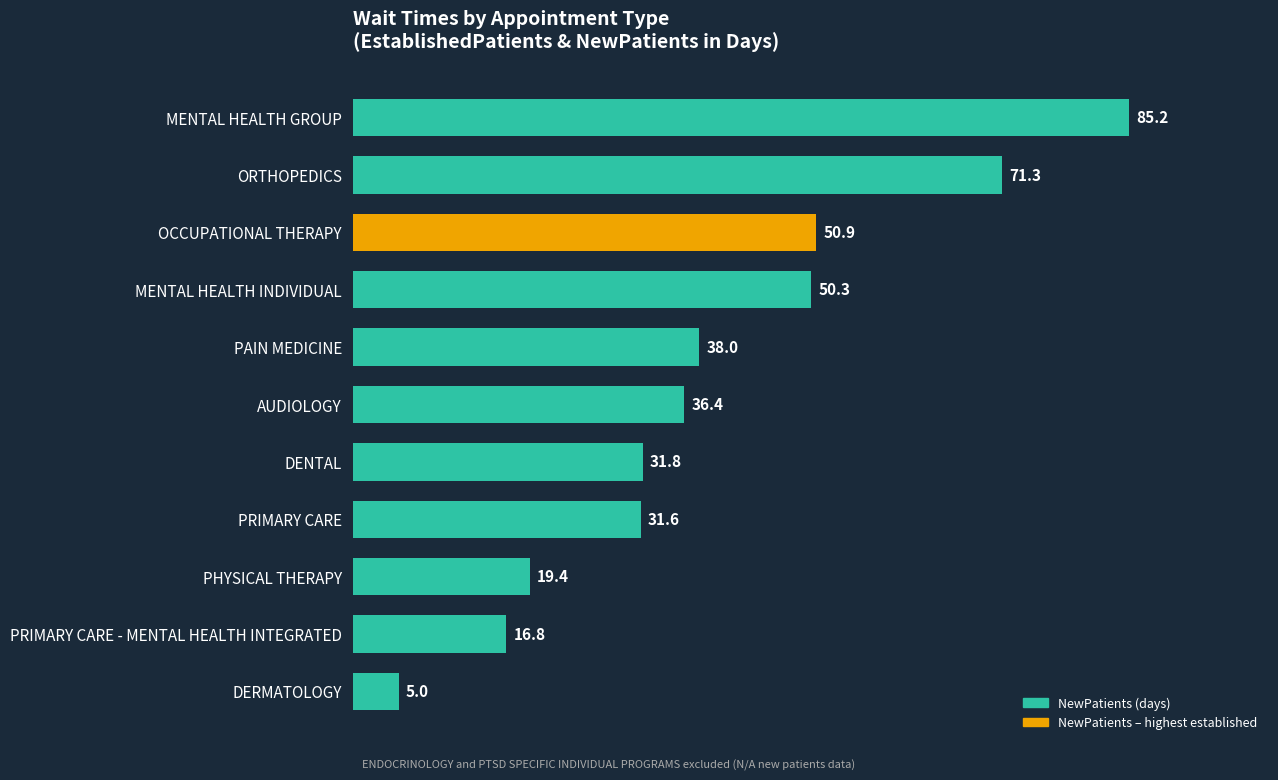

Between PHYSICAL THERAPY and DERMATOLOGY, which is larger?

PHYSICAL THERAPY